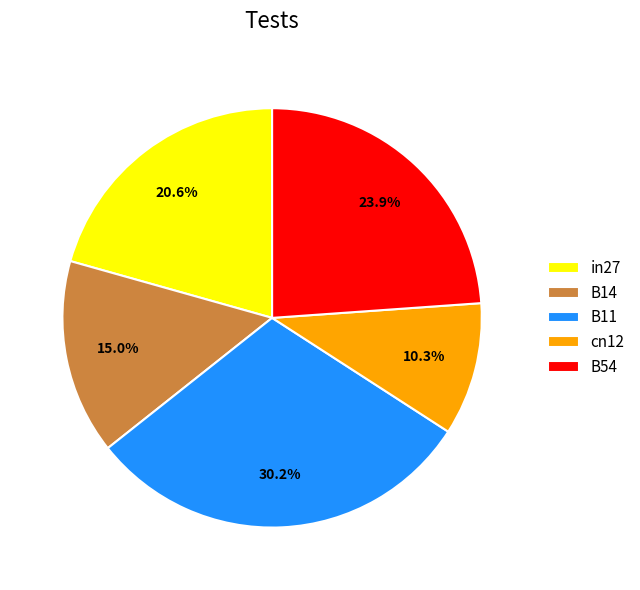

Is the sum of cn12 and B14 greater than half?

No